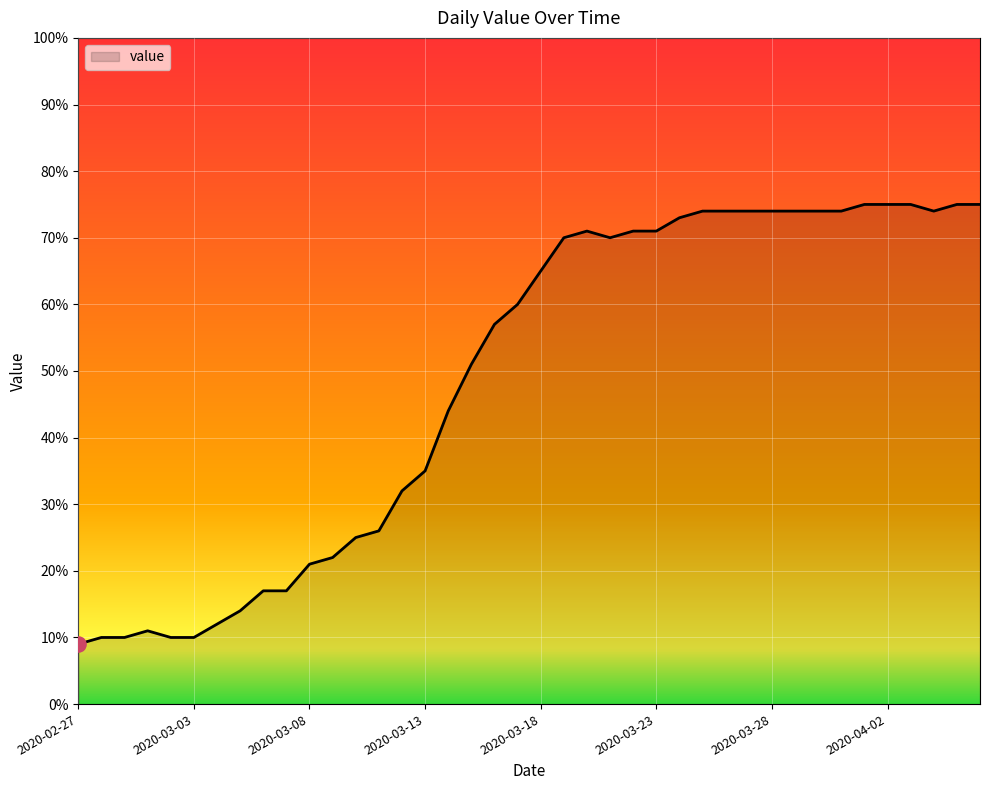

What is the maximum value shown in the chart?

75.0